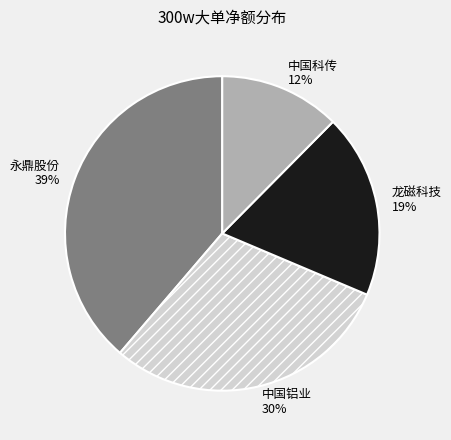

Do 龙磁科技 and 中国铝业 together represent more than half of the pie?

No